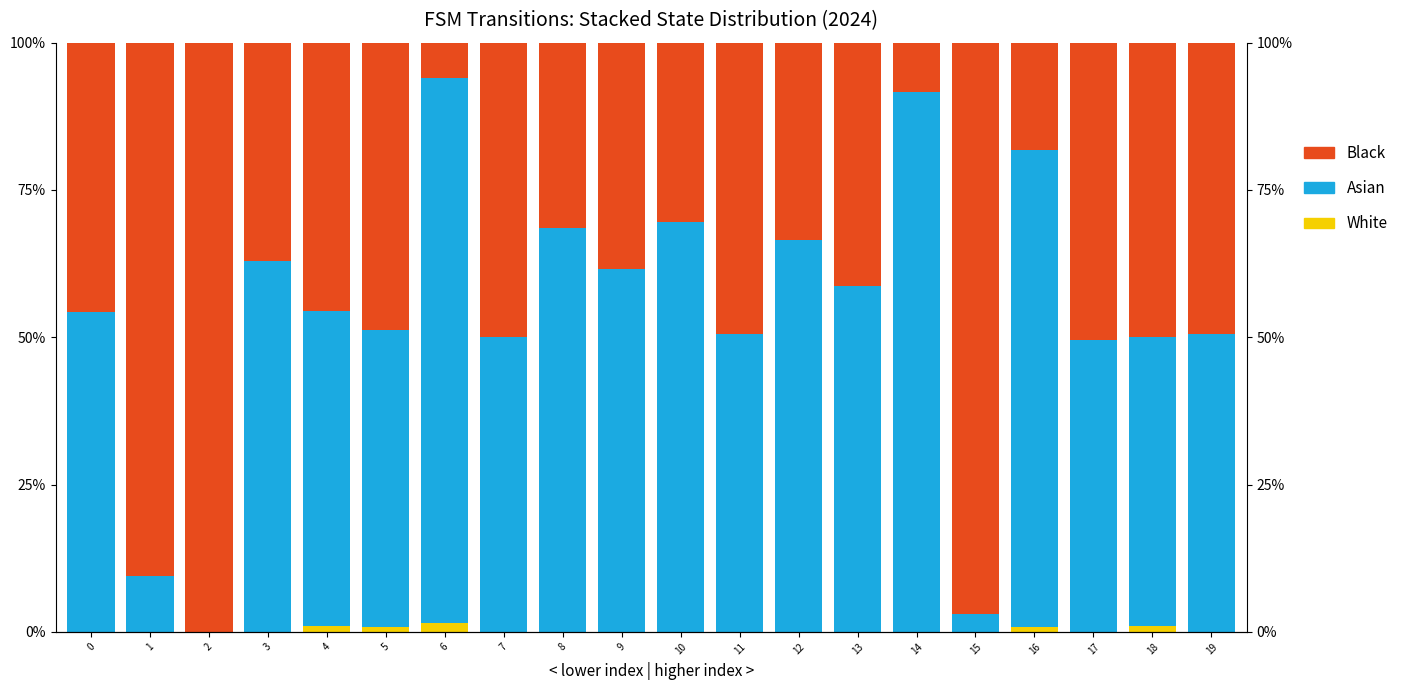

What are all the series names shown in the legend?

White, Asian, Black